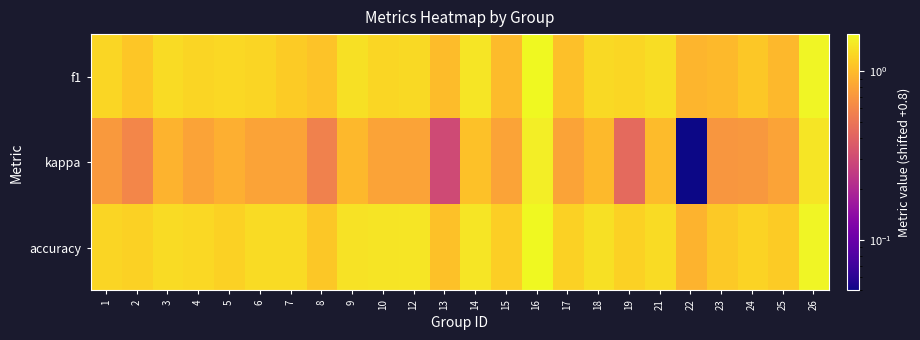

List the series in order of their peak value, highest first.

f1, accuracy, kappa